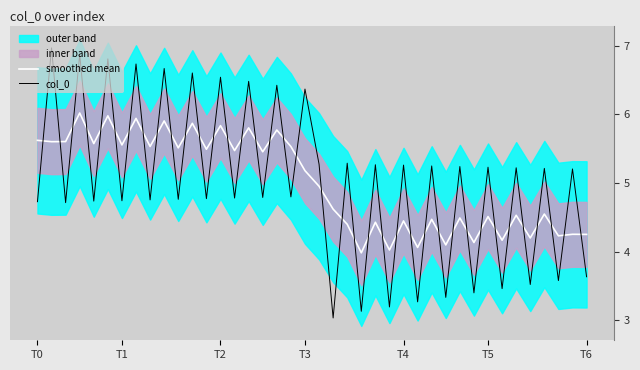

What value does the smoothed mean series have at 7?

5.9